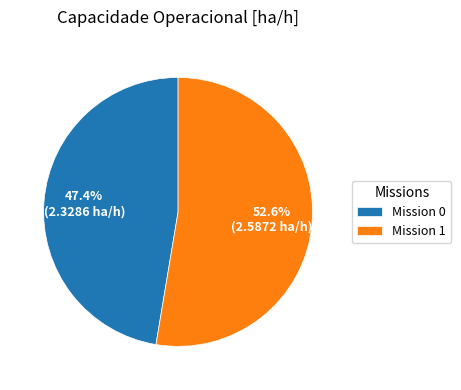

How many slices are in this pie chart?

2